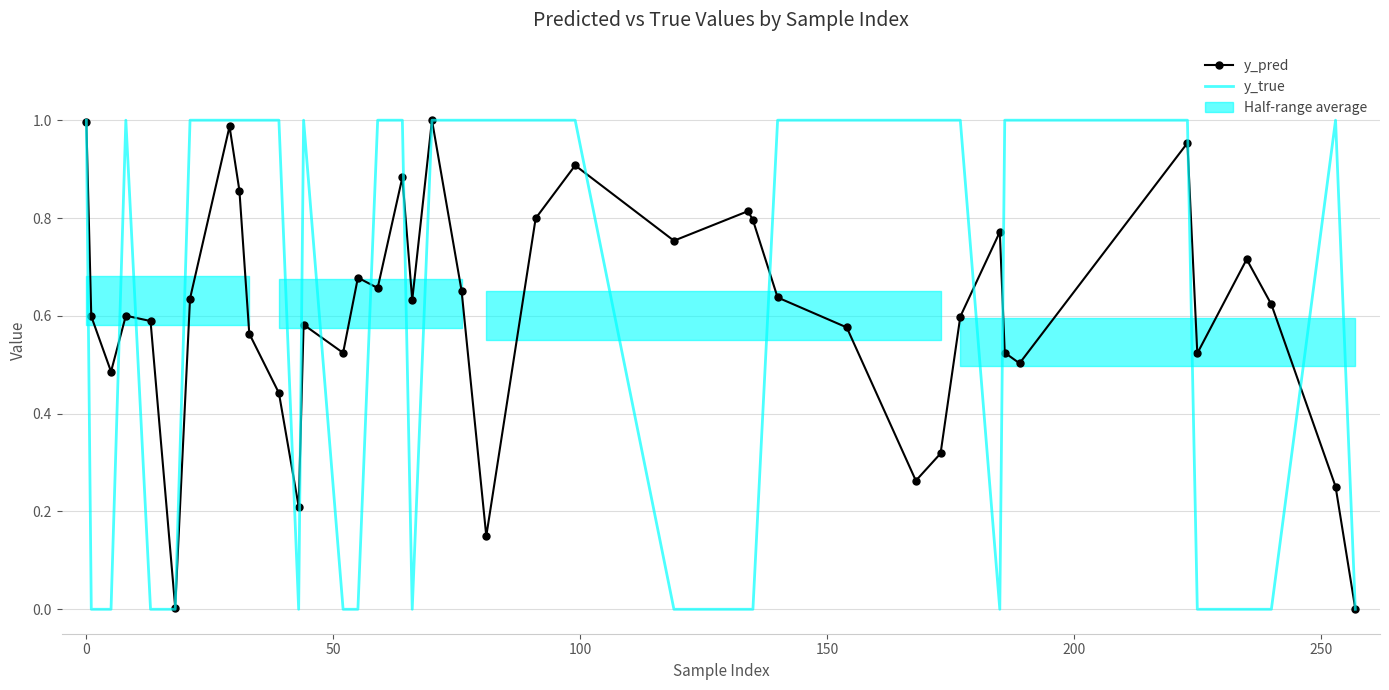

How many intersections are there between y_true and y_pred?

17